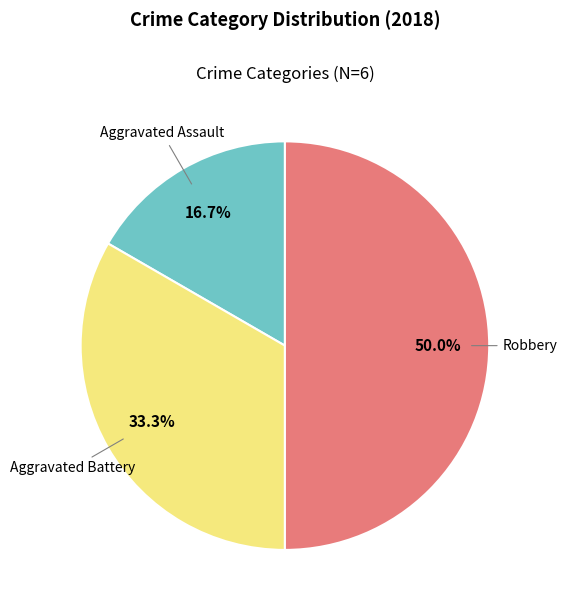

Which slice is the largest?

Robbery